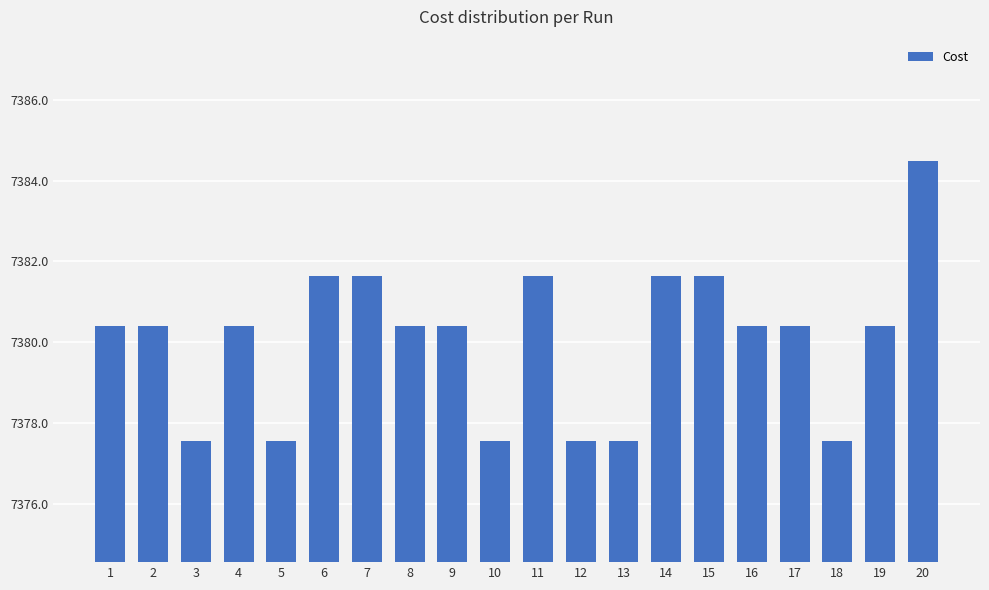

What is the minimum value shown in the chart?

7377.6